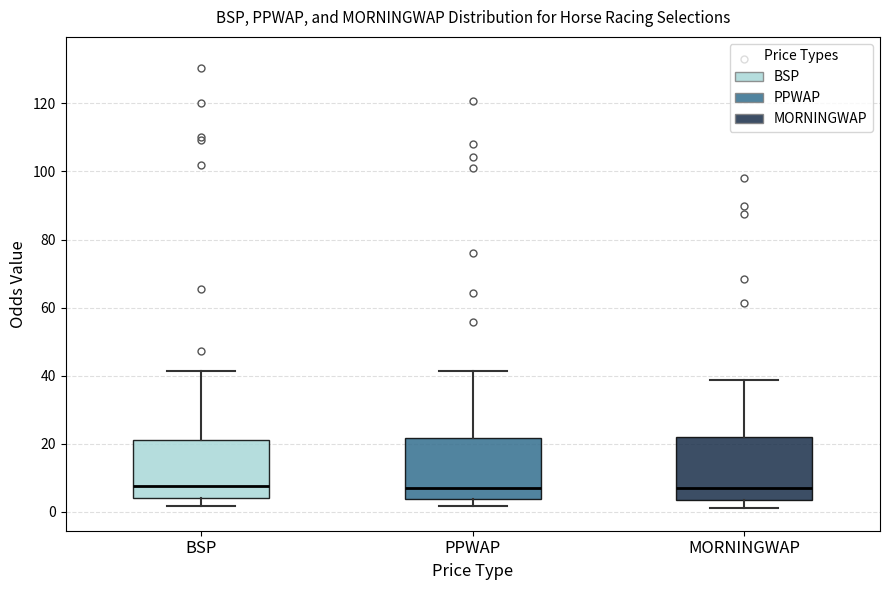

Reading left to right, transcribe this box plot: for each box, give where its median line is, the range the box spans, and where its two whiskers end, as read against the y-axis. The values are not printed on the chart, so give them approximately, as read against the axis.

BSP: median 8, box 4 to 22, whiskers 2 to 42
PPWAP: median 8, box 4 to 22, whiskers 2 to 42
MORNINGWAP: median 6, box 4 to 22, whiskers 2 to 38